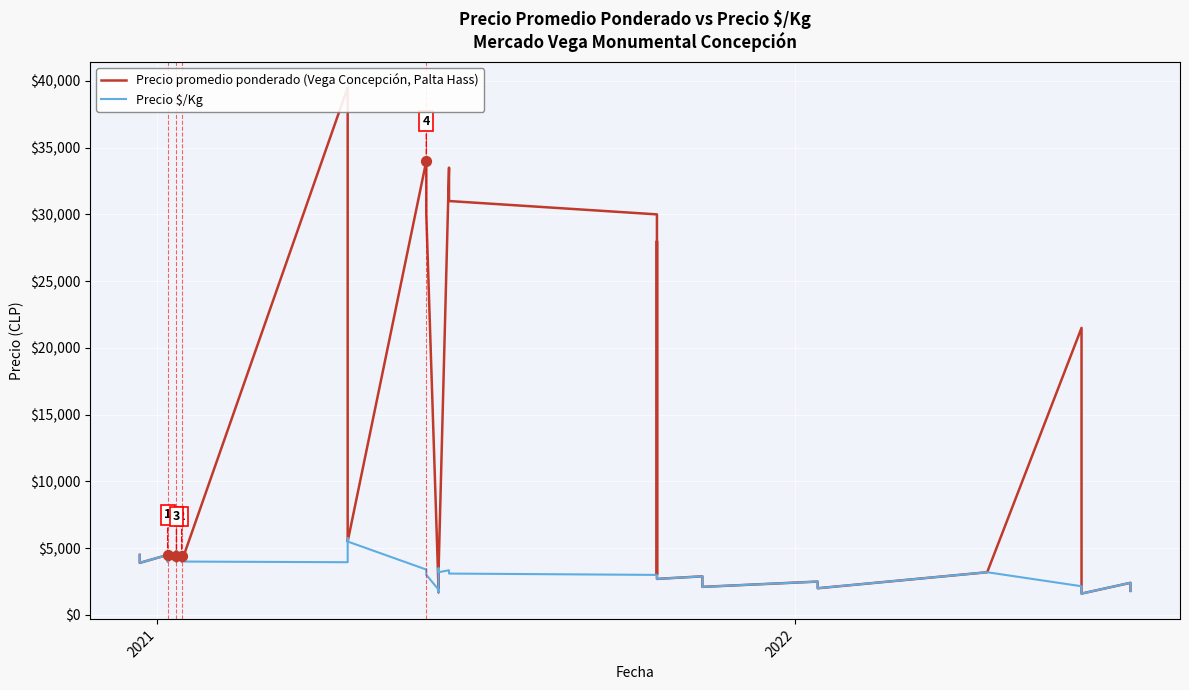

Which series has the widest spread of Y values?

Precio promedio ponderado (Vega Concepción, Palta Hass)